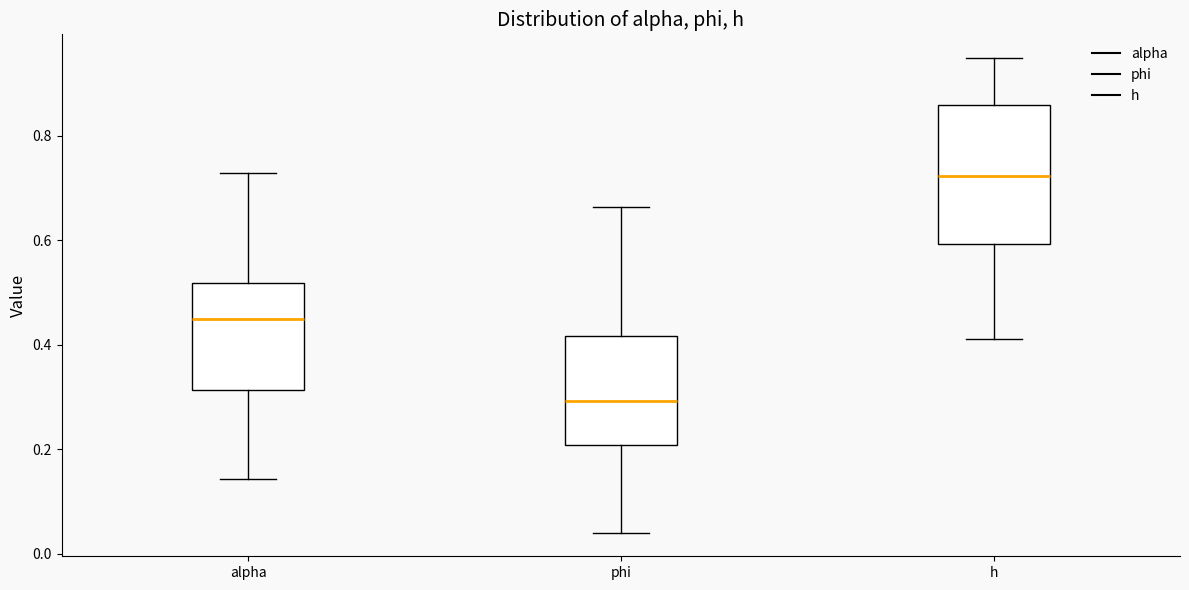

Reading left to right, read every box against the y-axis: the position of its median line, the range the box covers, and the ends of its whiskers. The values are not printed on the chart, so give them approximately, as read against the axis.

alpha: median 0.44, box 0.32 to 0.52, whiskers 0.14 to 0.72
phi: median 0.30, box 0.20 to 0.42, whiskers 0.04 to 0.66
h: median 0.72, box 0.60 to 0.86, whiskers 0.42 to 0.94